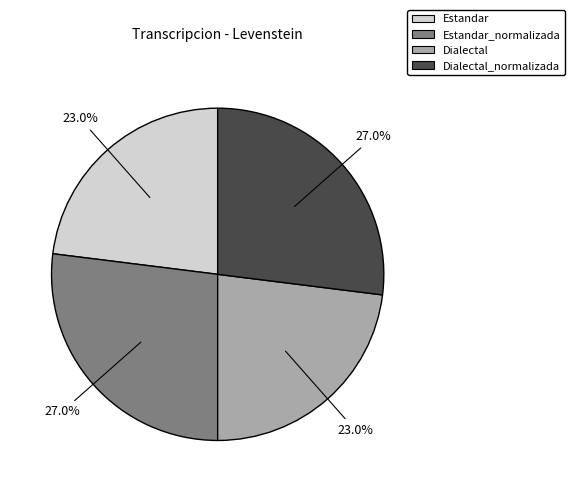

Does any single category account for the majority?

No